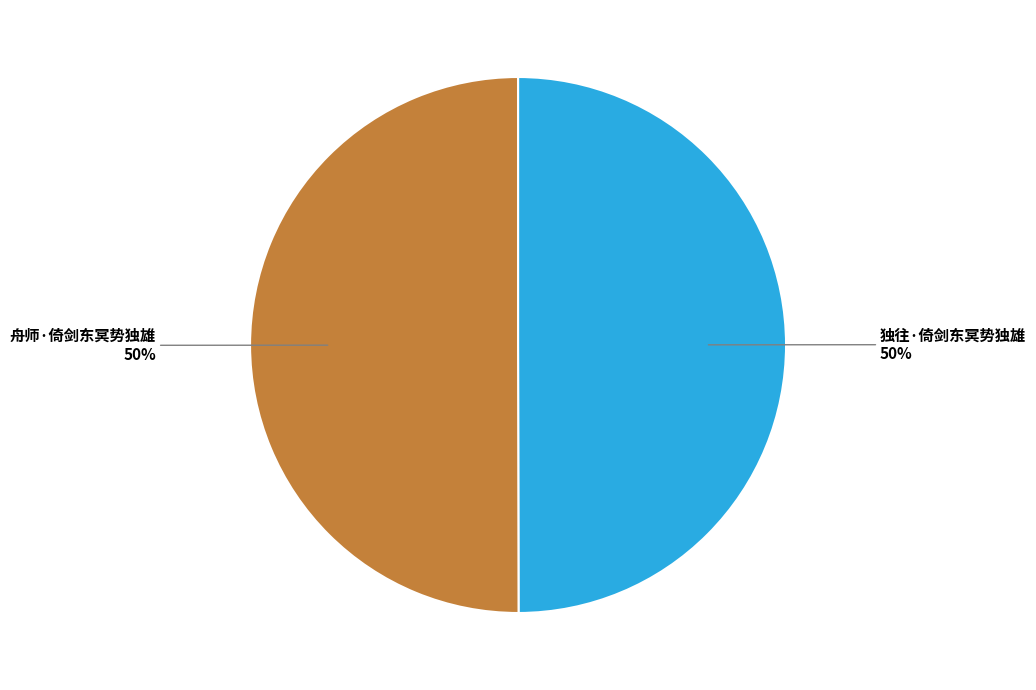

True or false: 独往·倚剑东冥势独雄 accounts for 50% of the total.

True